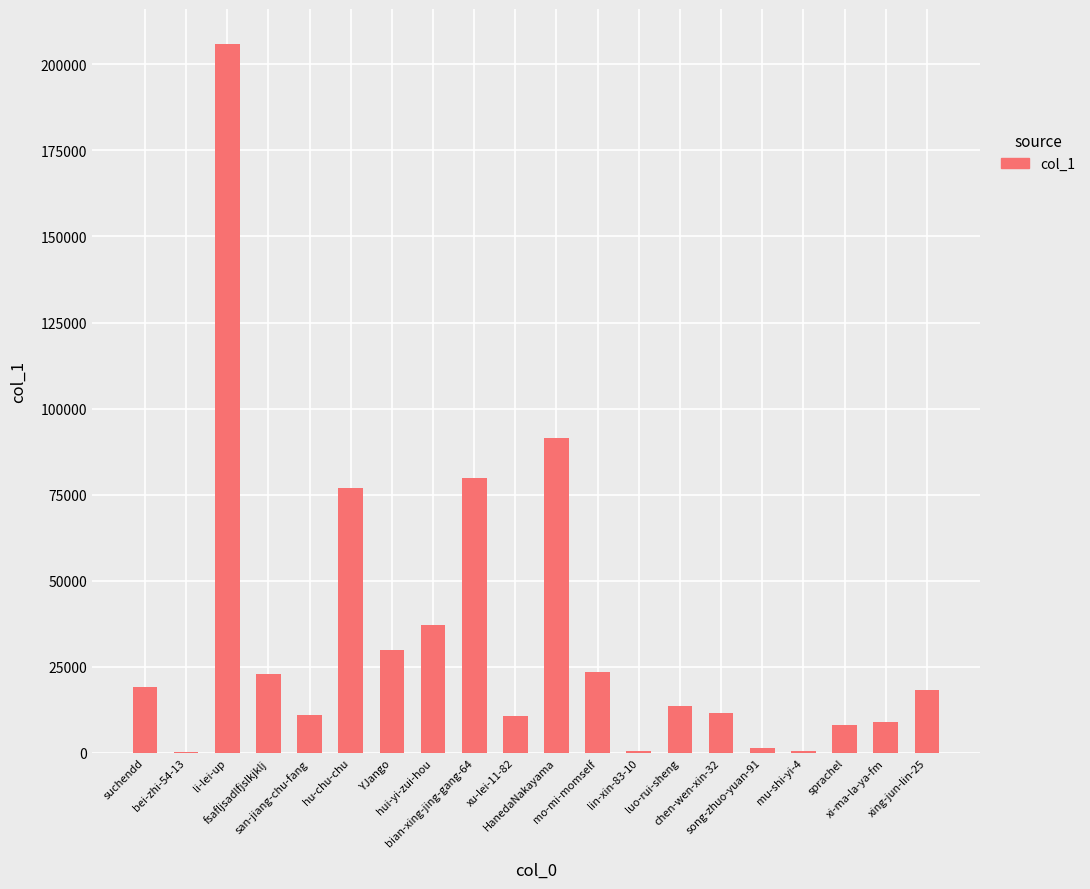

At which label does the data first exceed 18302?

suchendd